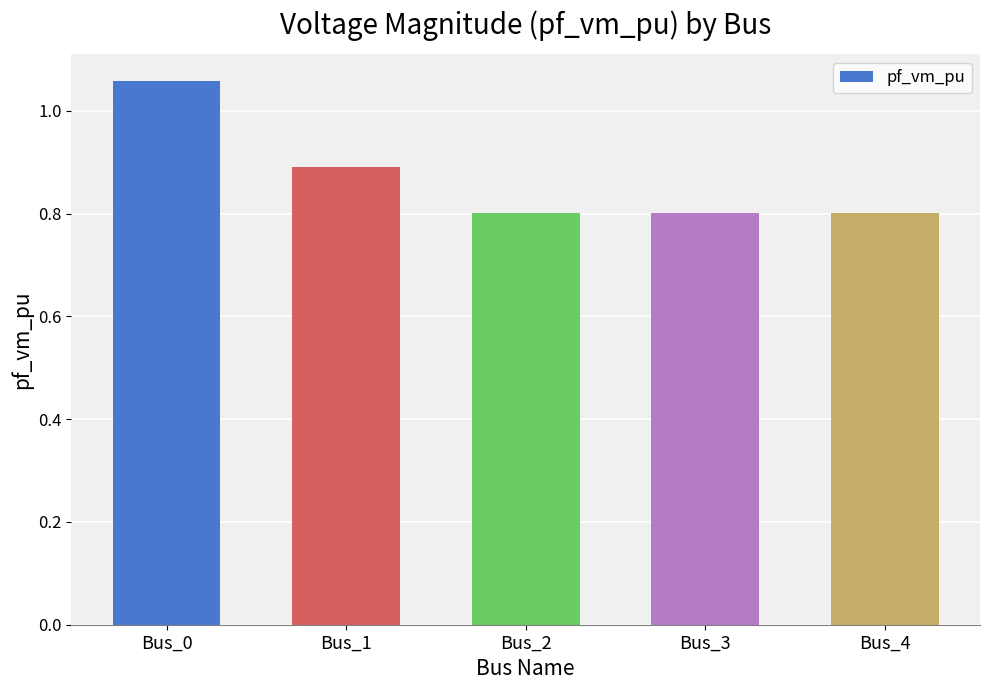

What is the value of the 5th bar from the left?

0.8